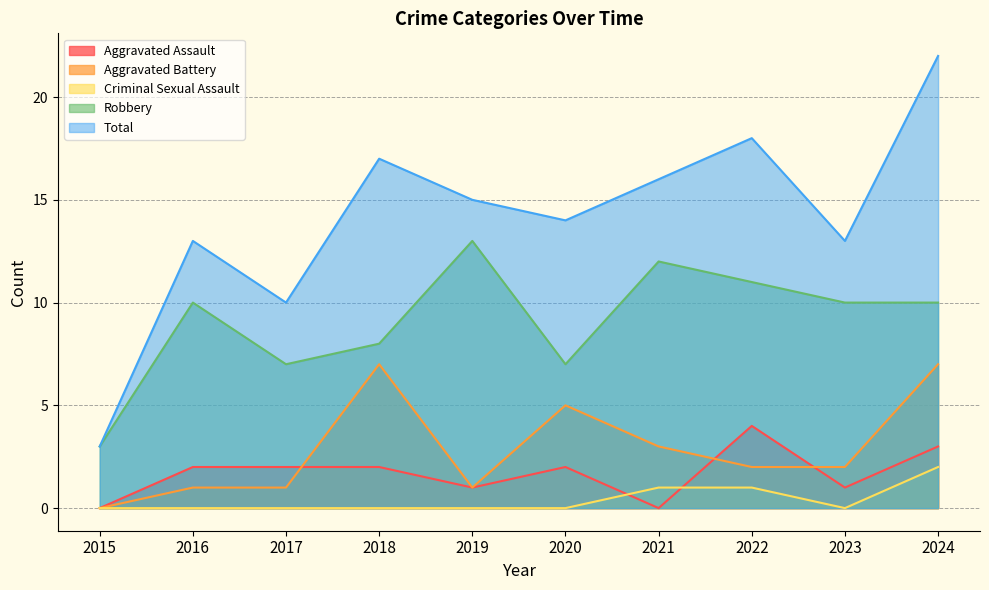

Reading right to left, transcribe all the data shown in this chart.

Aggravated Assault: 2024=3	2023=1	2022=4	2021=0	2020=2	2019=1	2018=2	2017=2	2016=2	2015=0
Aggravated Battery: 2024=7	2023=2	2022=2	2021=3	2020=5	2019=1	2018=7	2017=1	2016=1	2015=0
Criminal Sexual Assault: 2024=2	2023=0	2022=1	2021=1	2020=0	2019=0	2018=0	2017=0	2016=0	2015=0
Robbery: 2024=10	2023=10	2022=11	2021=12	2020=7	2019=13	2018=8	2017=7	2016=10	2015=3
Total: 2024=22	2023=13	2022=18	2021=16	2020=14	2019=15	2018=17	2017=10	2016=13	2015=3